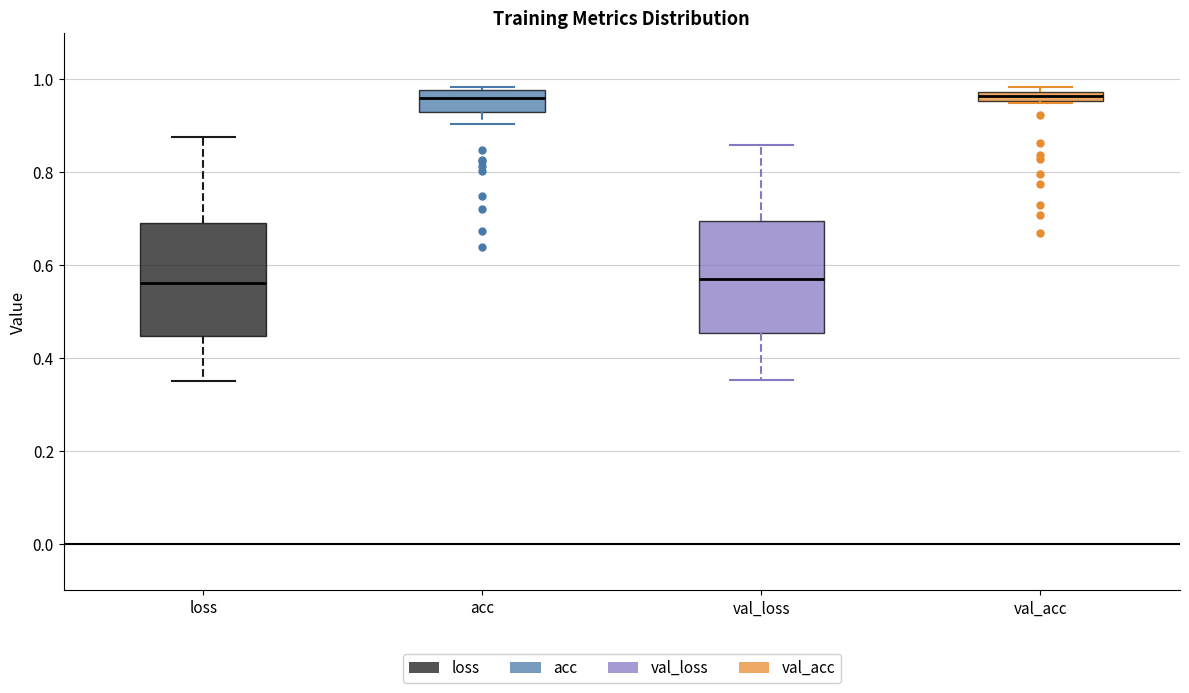

Where is the upper edge of the box for val_acc on the y-axis? The values are not printed on the chart, so give them approximately, as read against the axis.

0.98